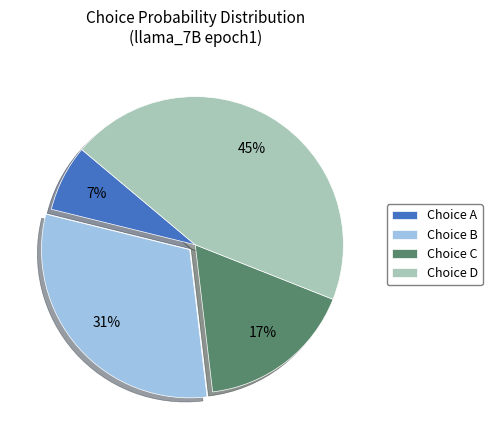

Does any single category account for the majority?

No